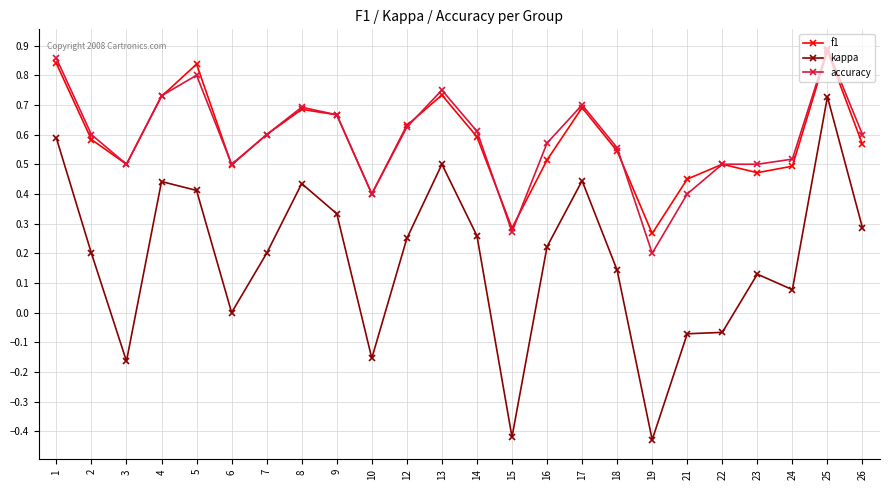

At how many categories does at least one series exceed 0?

24